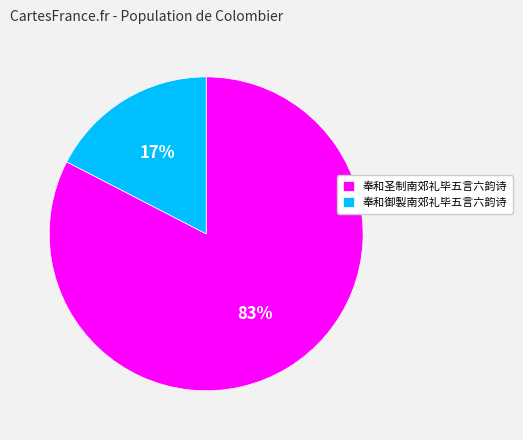

Do 奉和圣制南郊礼毕五言六韵诗 and 奉和御製南郊礼毕五言六韵诗 together represent more than half of the pie?

Yes